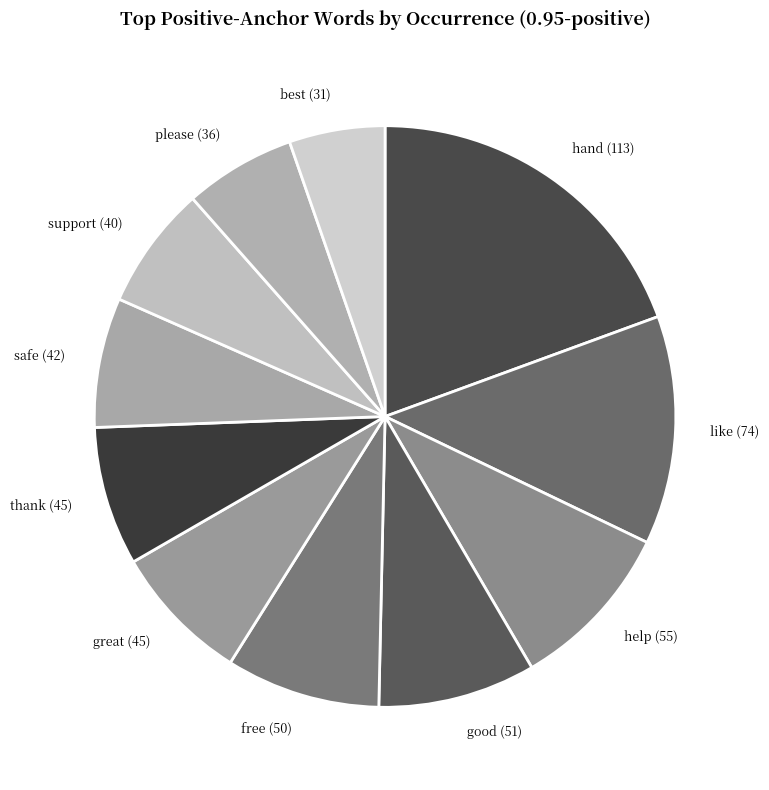

Does any single category account for the majority?

No